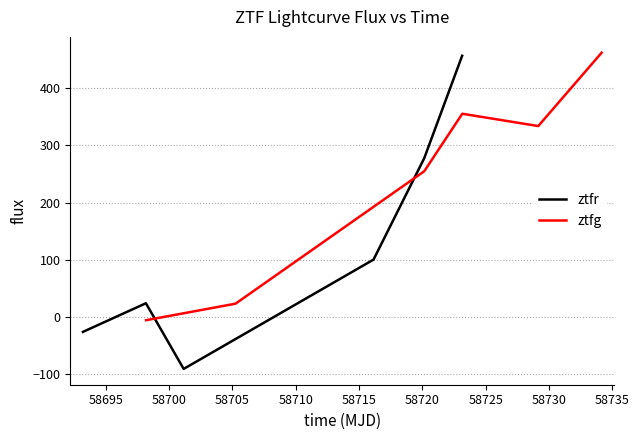

What is the highest value of the ztfr series?

456.7